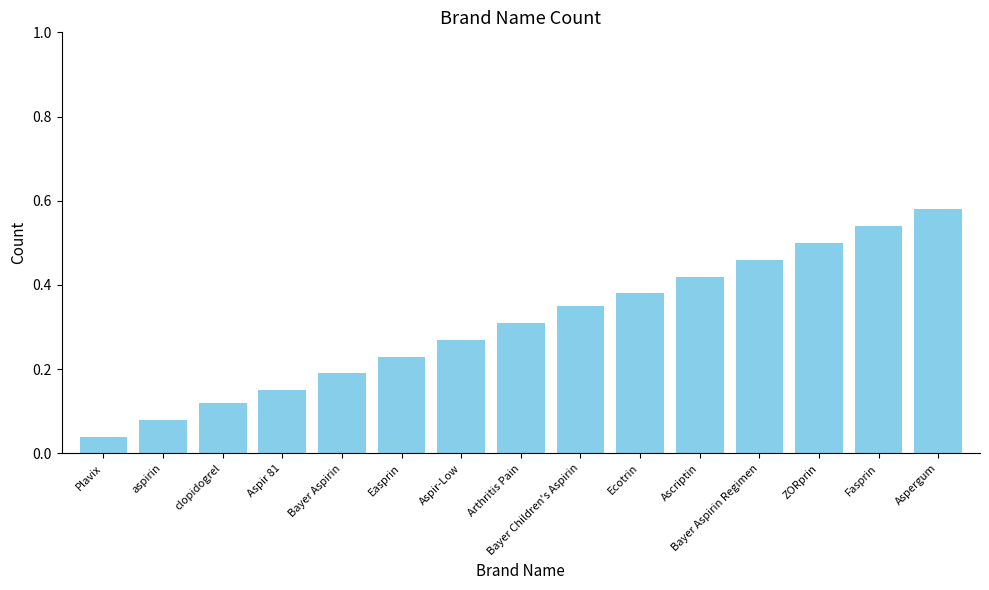

Where is the data nearest to the value 0?

Plavix